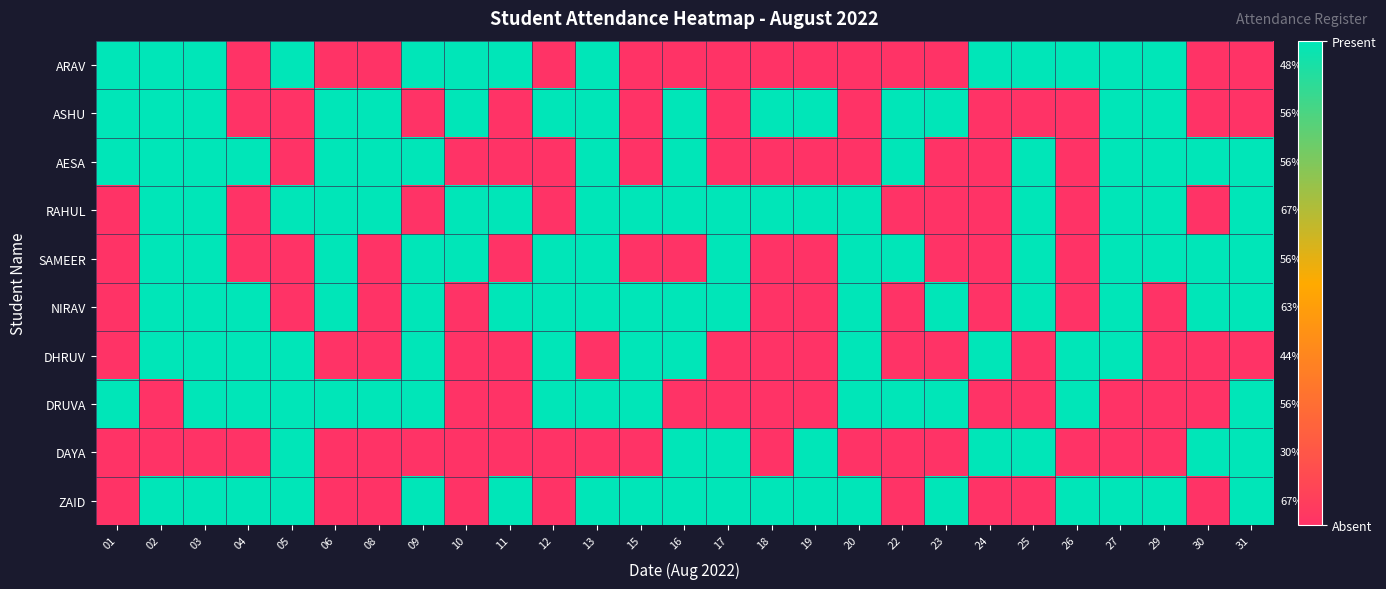

Is it true that ARAV equals 75 at 31?

False